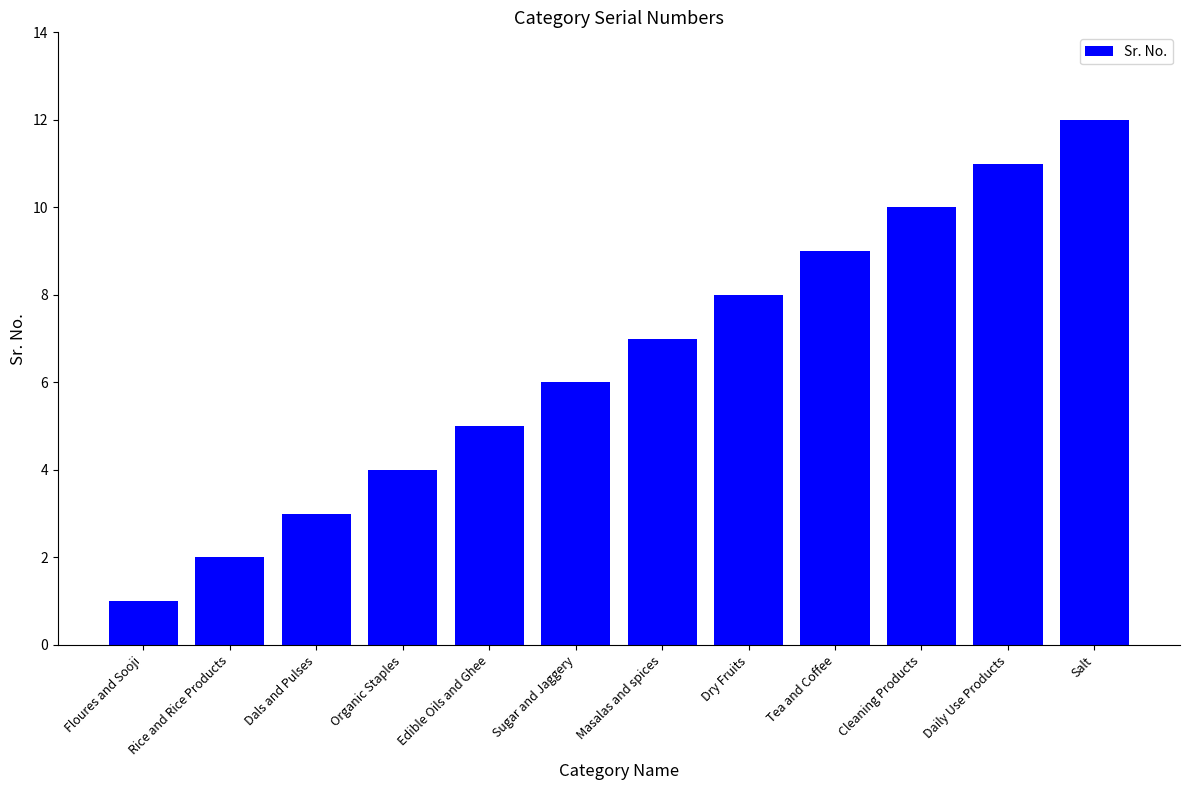

What is the label of the 1st bar from the right?

Salt